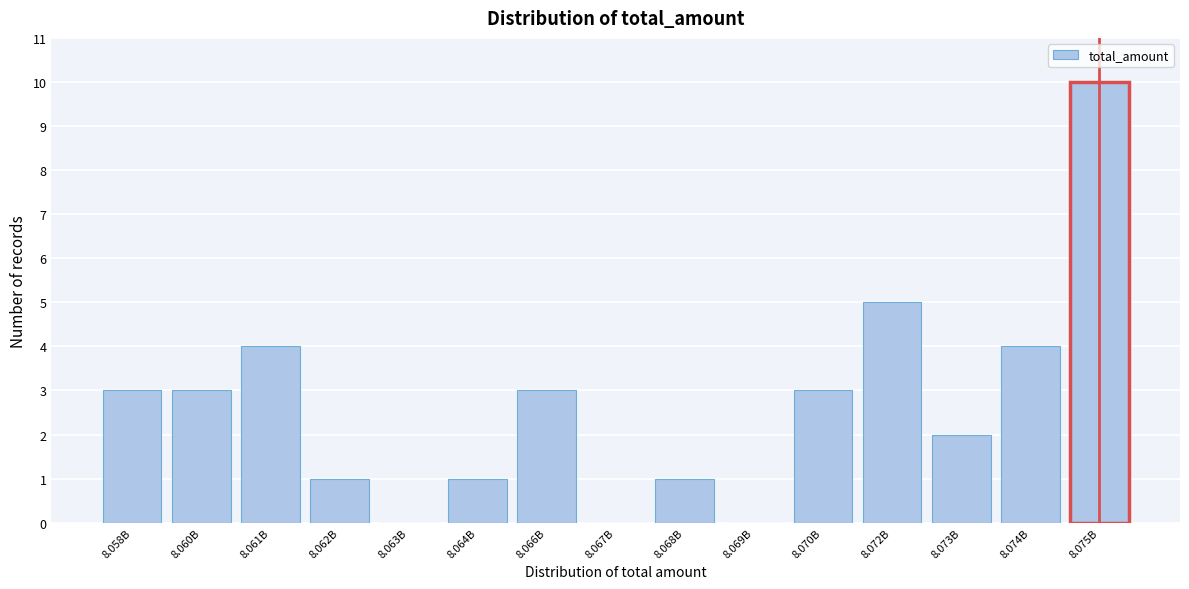

Reading left to right, transcribe all the data shown in this chart.

8.058B=3	8.060B=3	8.061B=4	8.062B=1	8.063B=0	8.064B=1	8.066B=3	8.067B=0	8.068B=1	8.069B=0	8.070B=3	8.072B=5	8.073B=2	8.074B=4	8.075B=10